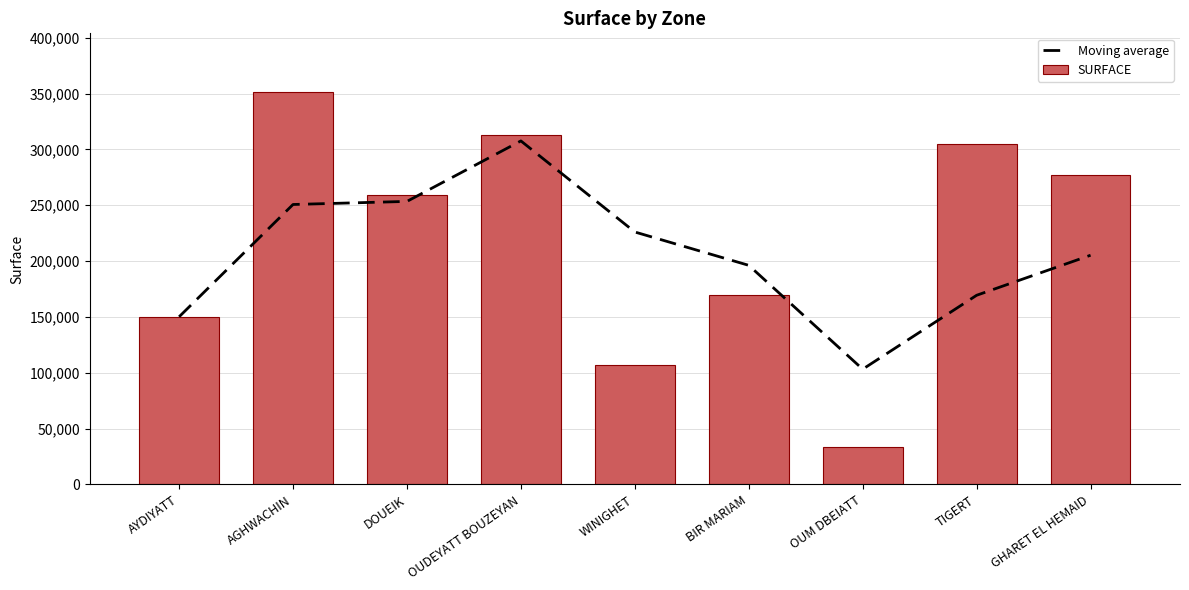

What is the label of the 7th bar from the left?

OUM DBEIATT